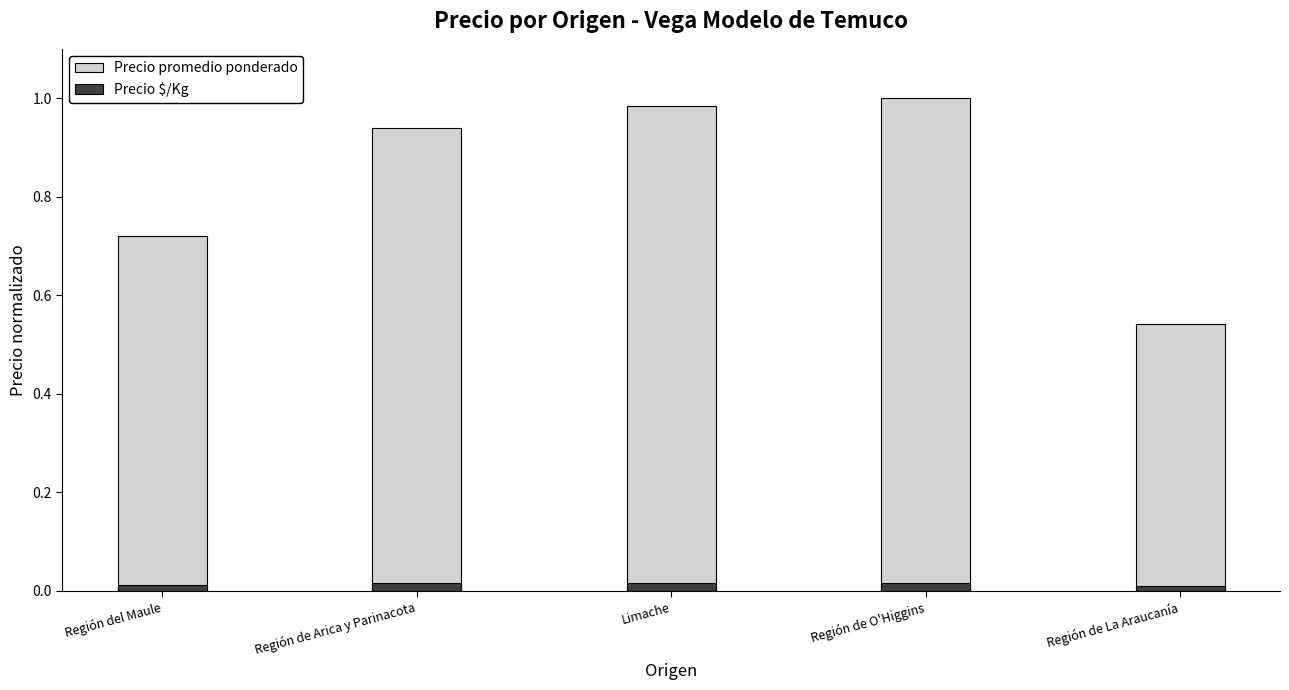

What is the label of the 5th bar from the left?

Región de La Araucanía